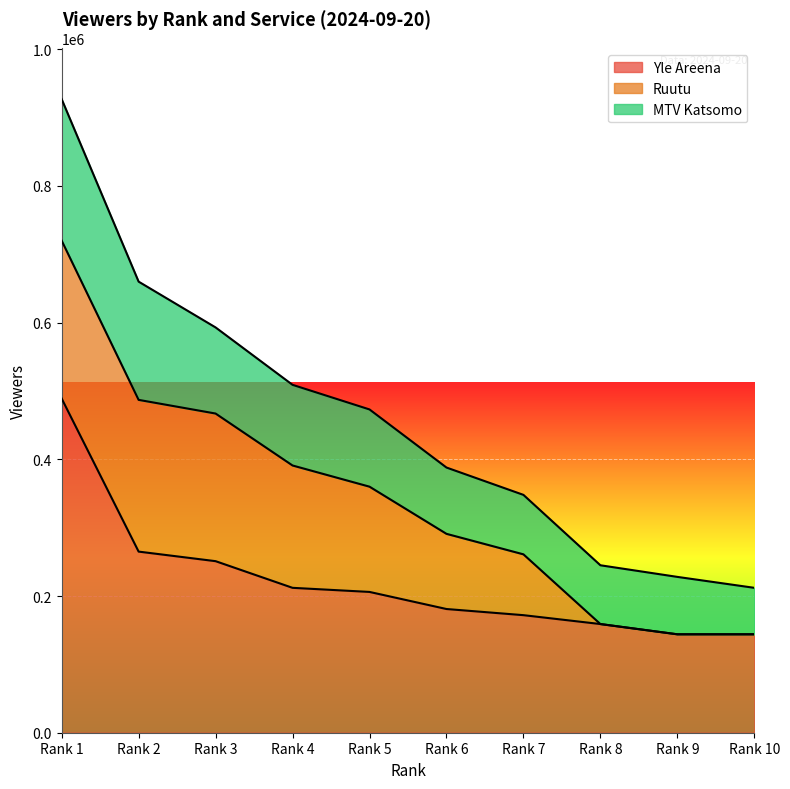

Does the chart display data point markers on the line(s)?

No